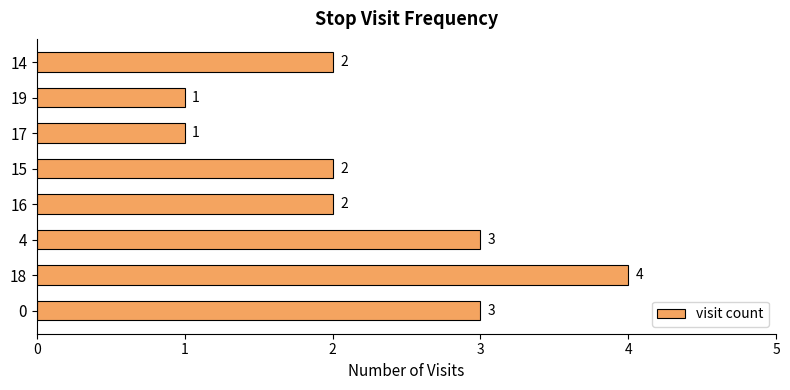

What is the ratio of the value at 15 to the value at 0?

0.7